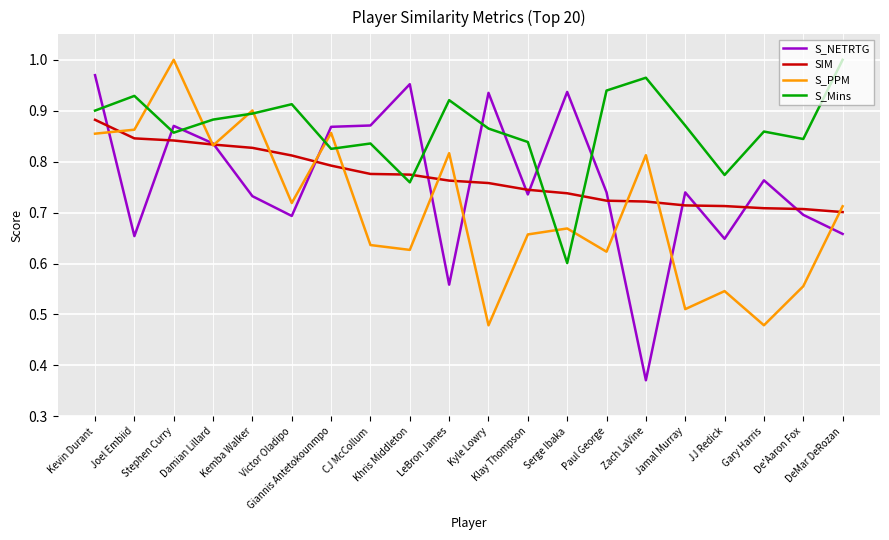

Which series changed the most between Victor Oladipo and Zach LaVine?

S_NETRTG